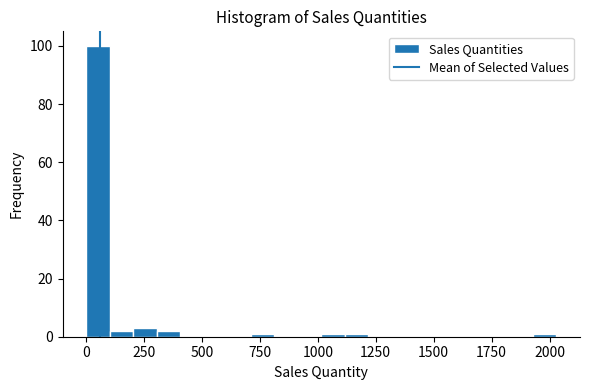

Around what value on the x-axis is the tallest bar? Give the approximate position of its centre, as read against the axis.

50